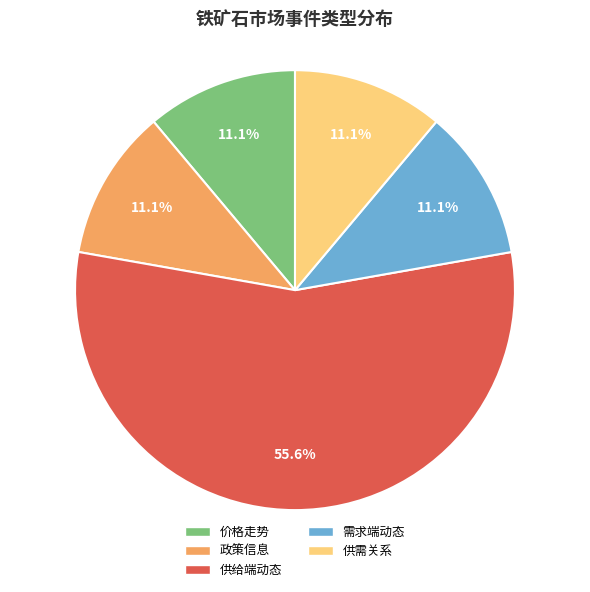

To the nearest percent, what is the combined percentage of 需求端动态 and 供需关系?

22%